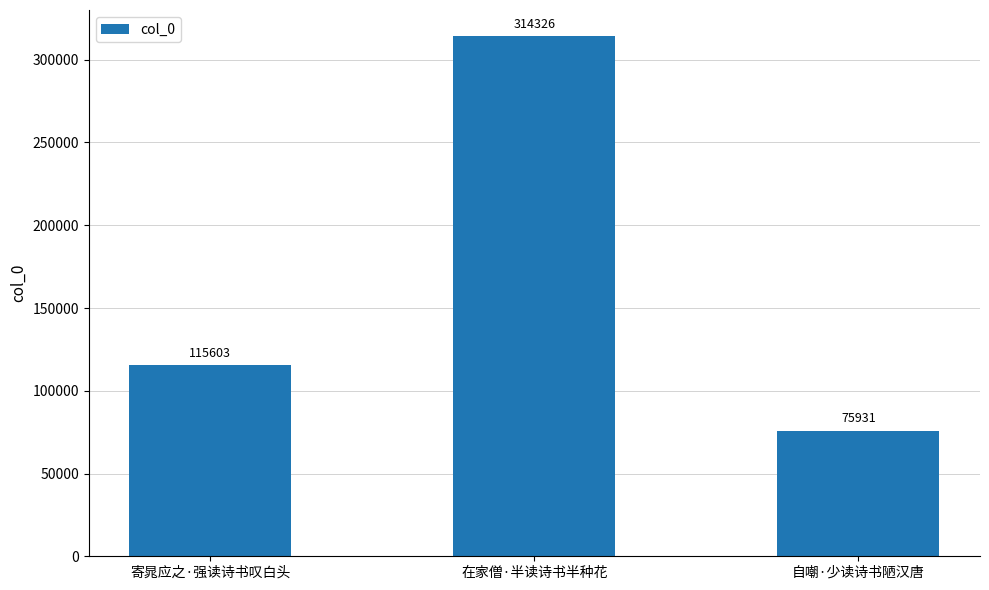

Count the number of categories in the chart.

3